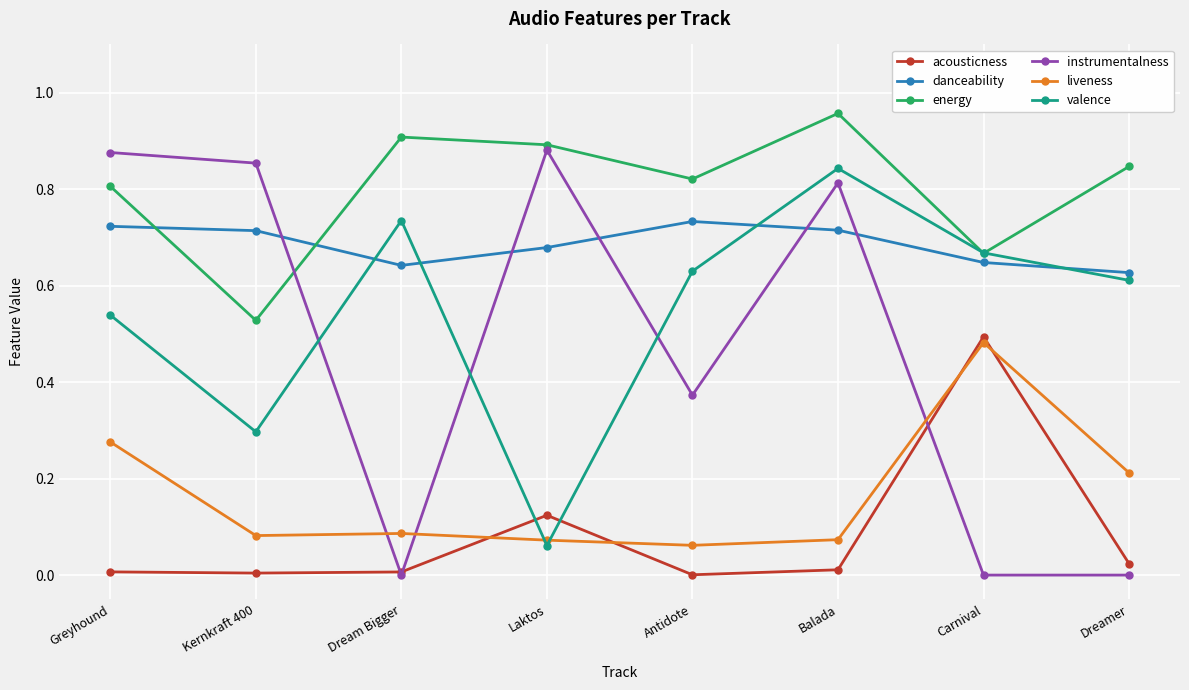

At Dreamer, list the series in order from largest to smallest.

energy, danceability, valence, liveness, acousticness, instrumentalness